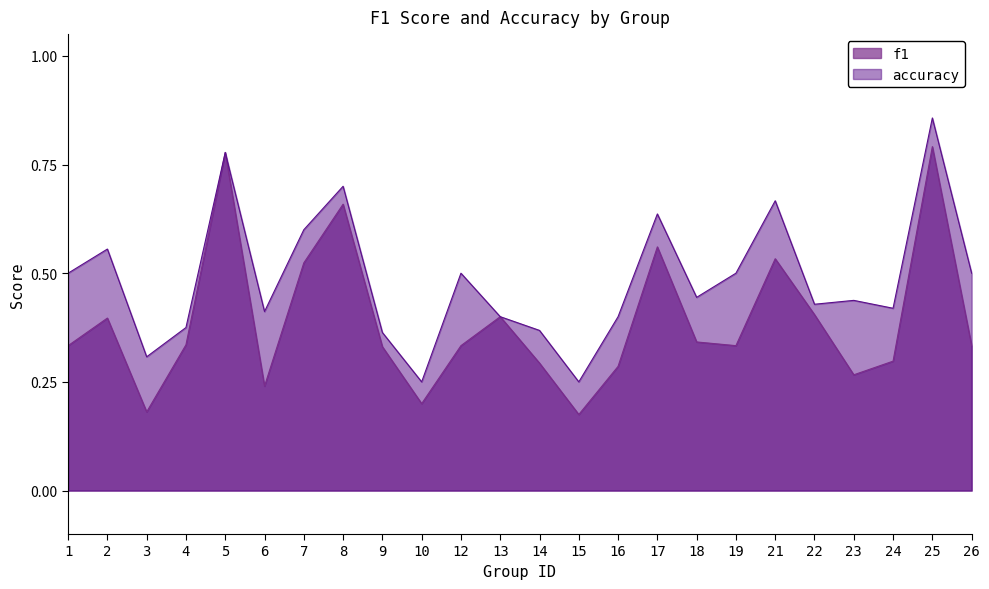

What is the total value across all series at 5?

1.6